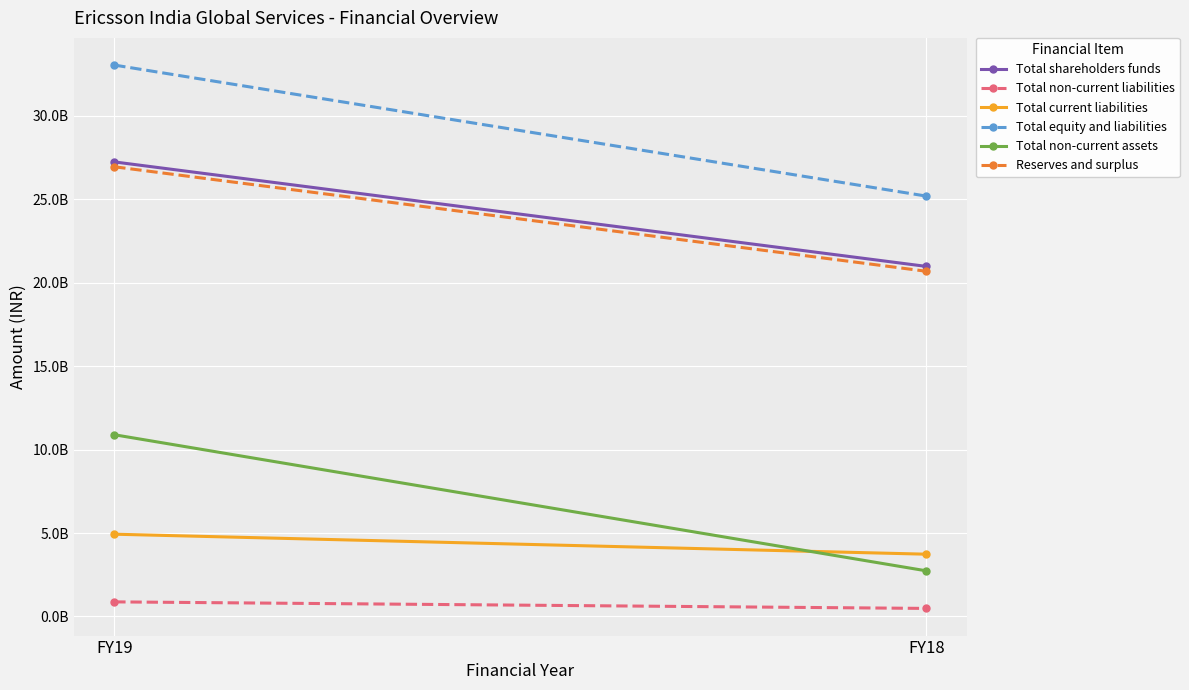

Reading left to right, extract all data points from this chart.

Total shareholders funds: 27237000000	20976000000
Total non-current liabilities: 874000000	482000000
Total current liabilities: 4929000000	3731000000
Total equity and liabilities: 33040000000	25189000000
Total non-current assets: 10889000000	2735000000
Reserves and surplus: 26946000000	20685000000